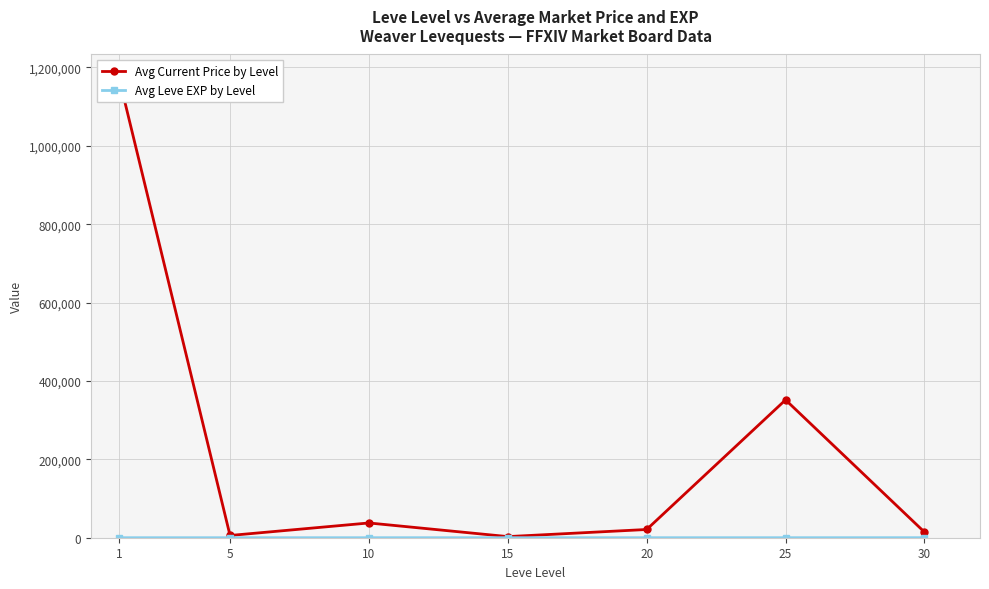

The Avg Current Price by Level series shows 21002.0 at 20. True or false?

True